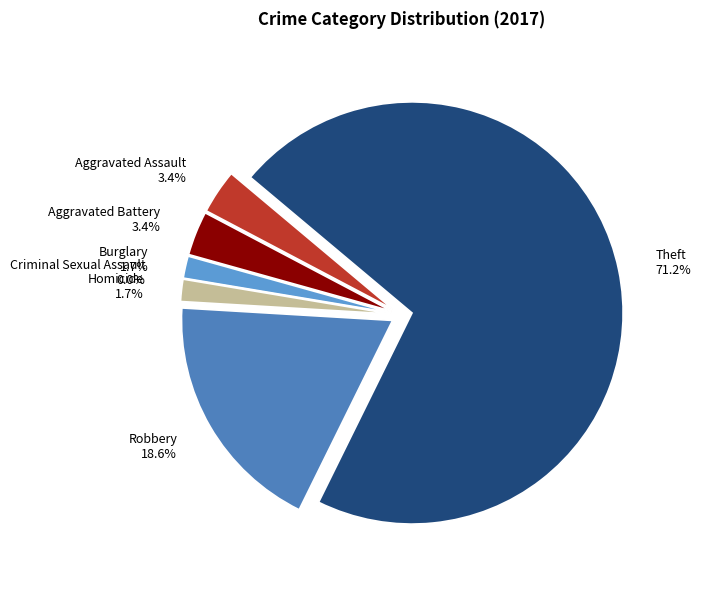

Which has a higher value, Criminal Sexual Assault or Homicide?

Homicide